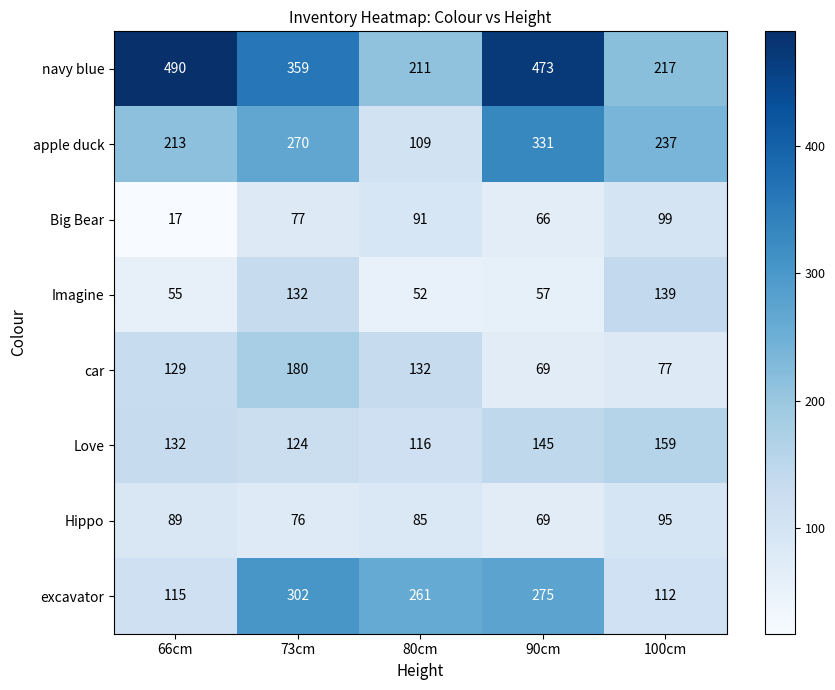

What is the total value across all series at 73cm?

1520